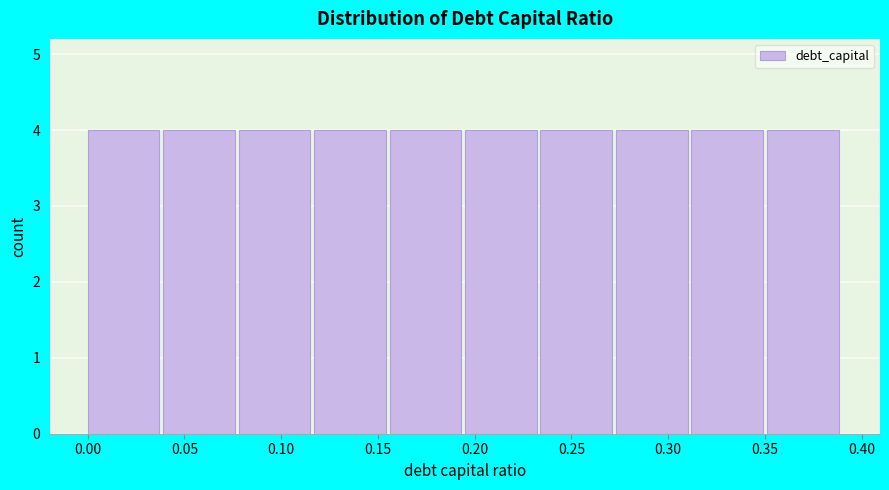

Reading left to right, list every bar in this chart as the range it spans on the x-axis followed by its height. Neither the bar edges nor the heights are printed on the chart, so give them approximately, as read against the axes.

0.000 to 0.039: 4
0.039 to 0.078: 4
0.078 to 0.117: 4
0.117 to 0.156: 4
0.156 to 0.195: 4
0.195 to 0.234: 4
0.234 to 0.273: 4
0.273 to 0.312: 4
0.312 to 0.351: 4
0.351 to 0.390: 4